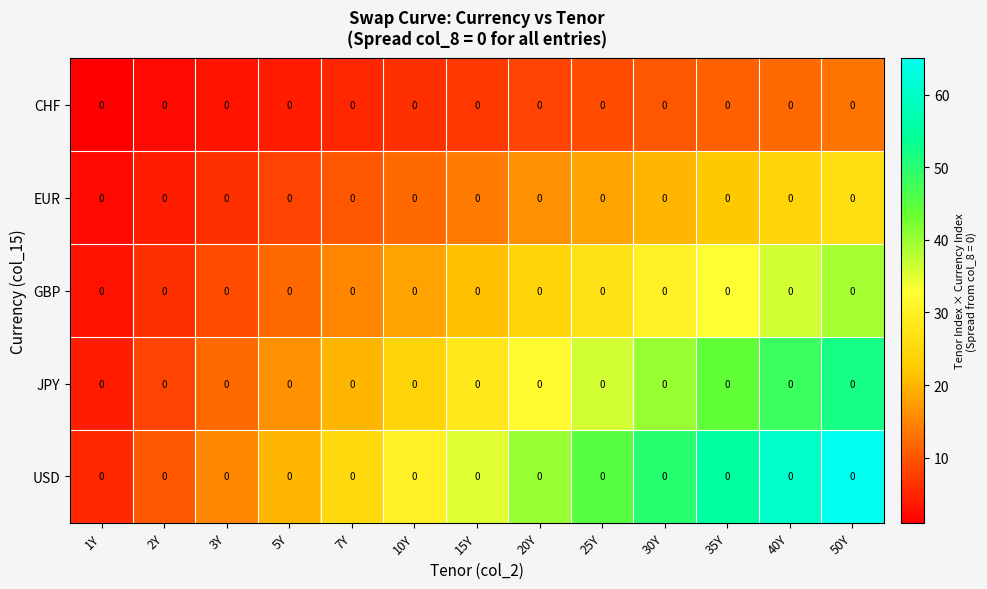

Rank the series by their maximum value, from lowest to highest.

CHF, EUR, GBP, JPY, USD